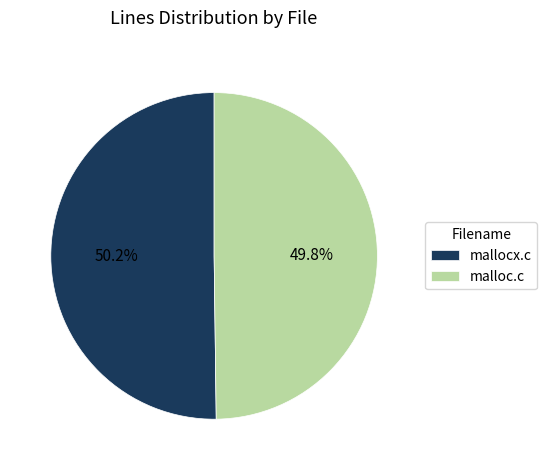

What is the total percentage of mallocx.c and malloc.c?

100.0%